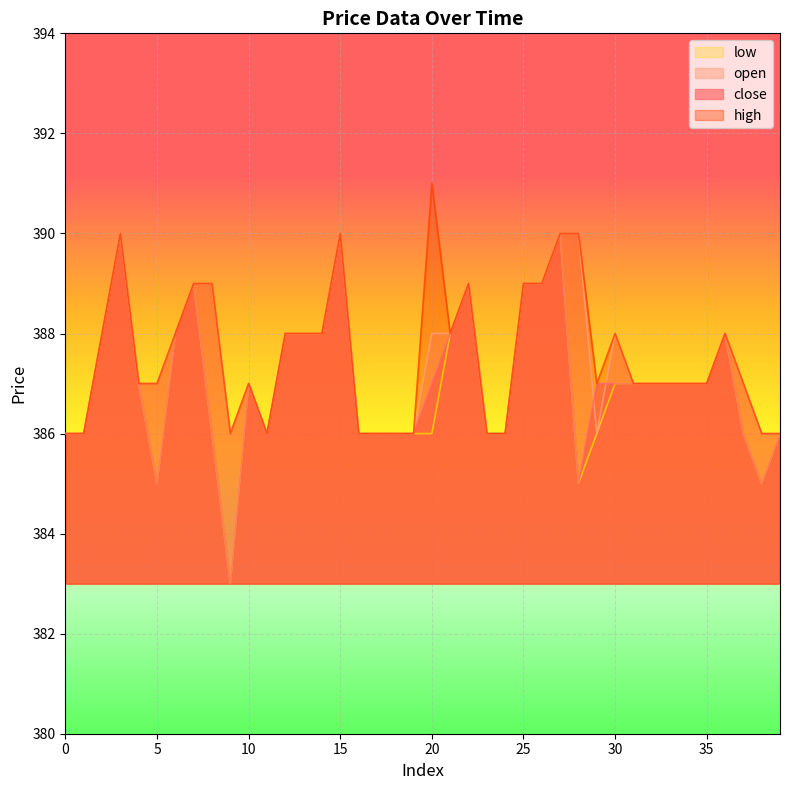

What is the minimum value shown in the chart?

383